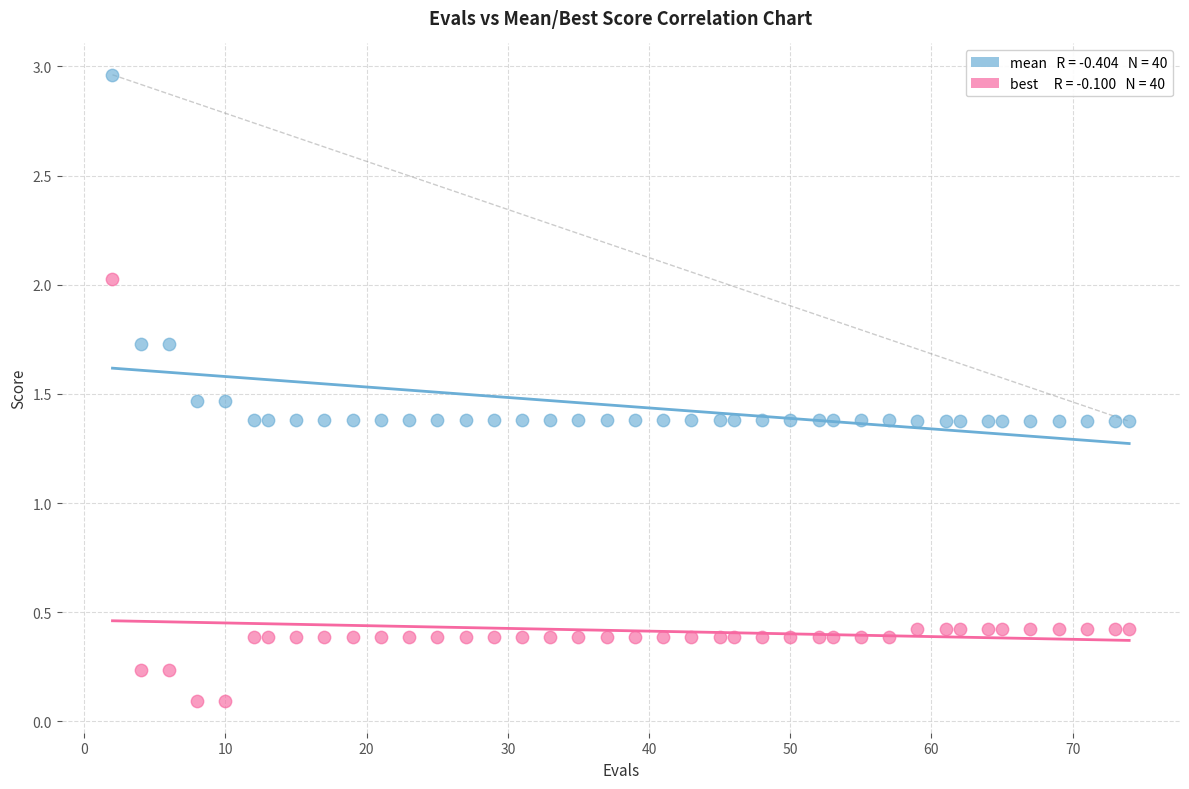

Across all data points, what is the range of X values (max minus min)?

72.0